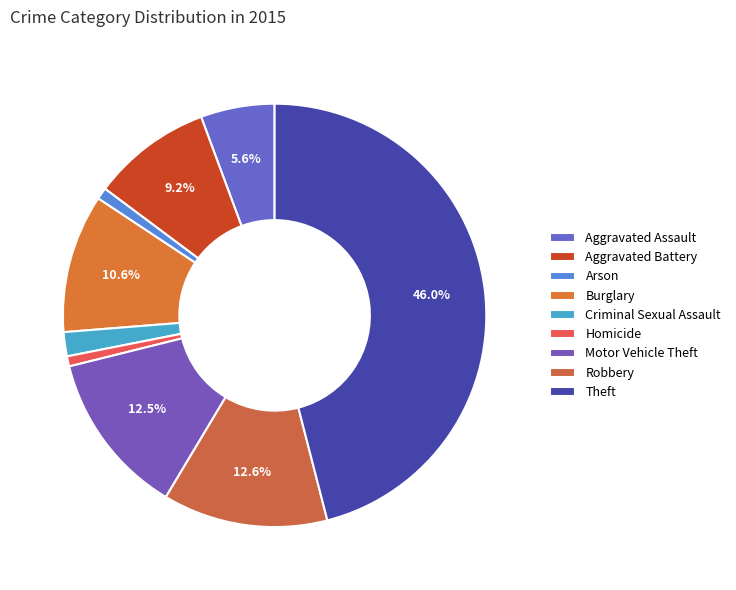

Between Burglary and Arson, which is larger?

Burglary